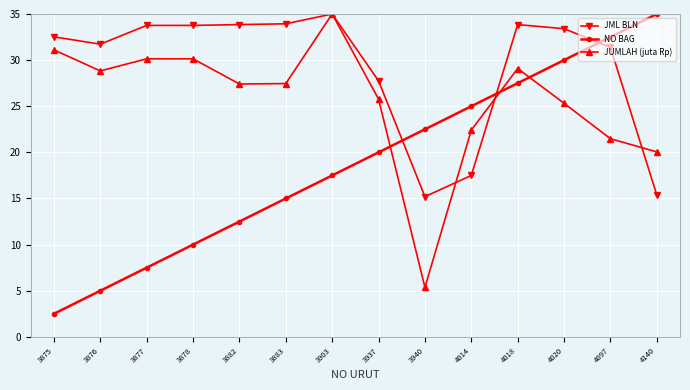

The value of JML BLN at 3877 is 33.8. True or false?

True